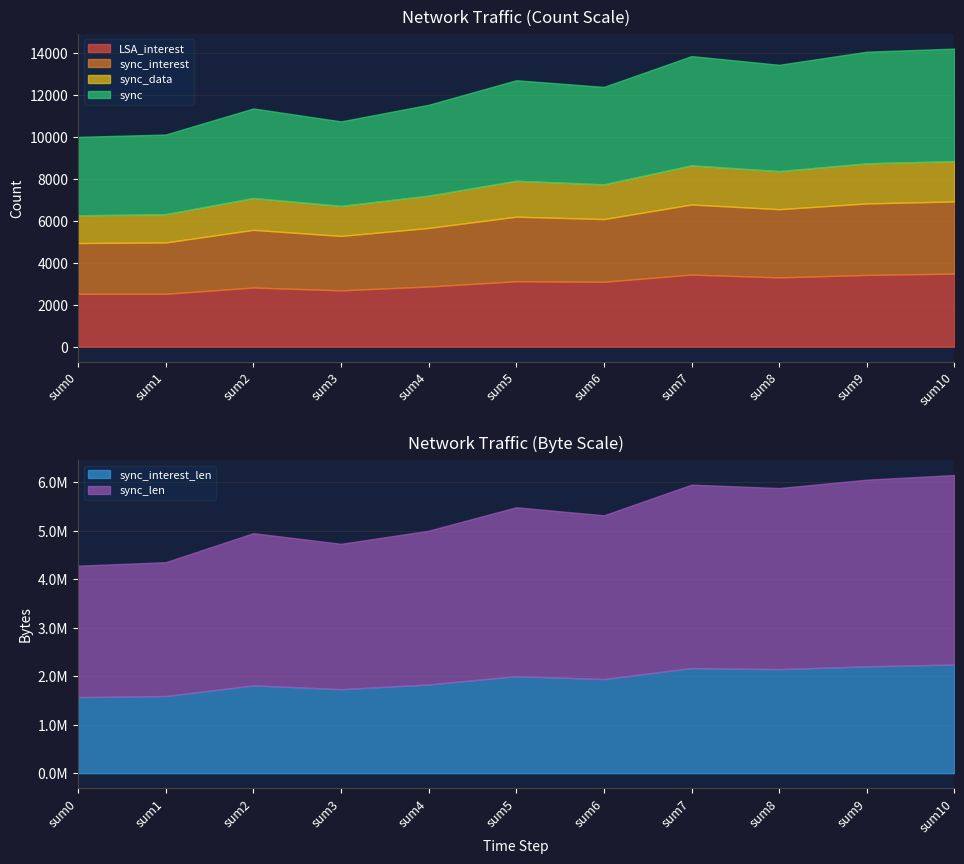

What is the difference between the maximum and minimum values in the LSA_interest series?

963